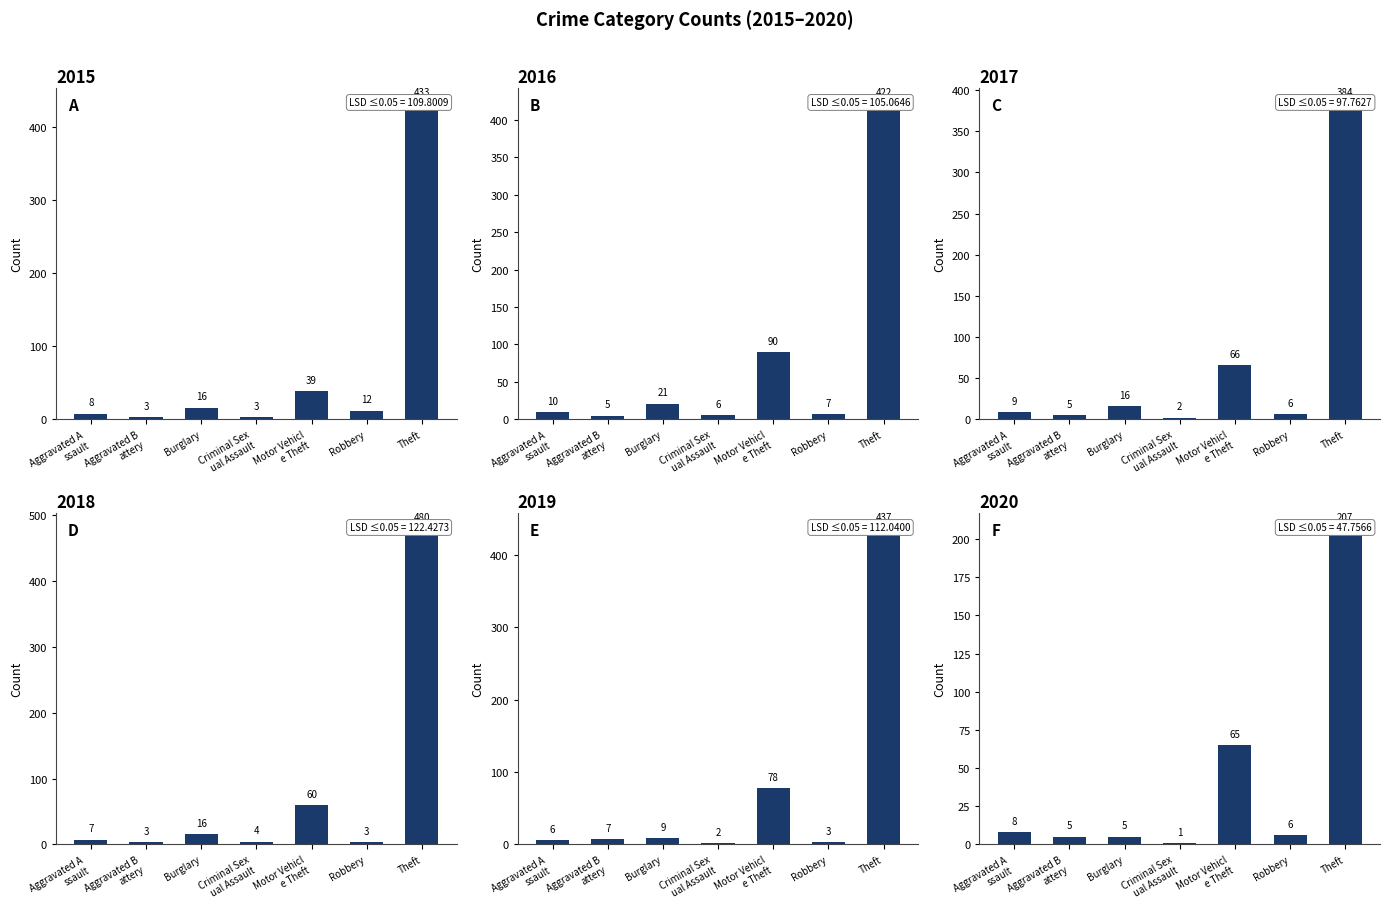

Count the number of data series in this chart.

6